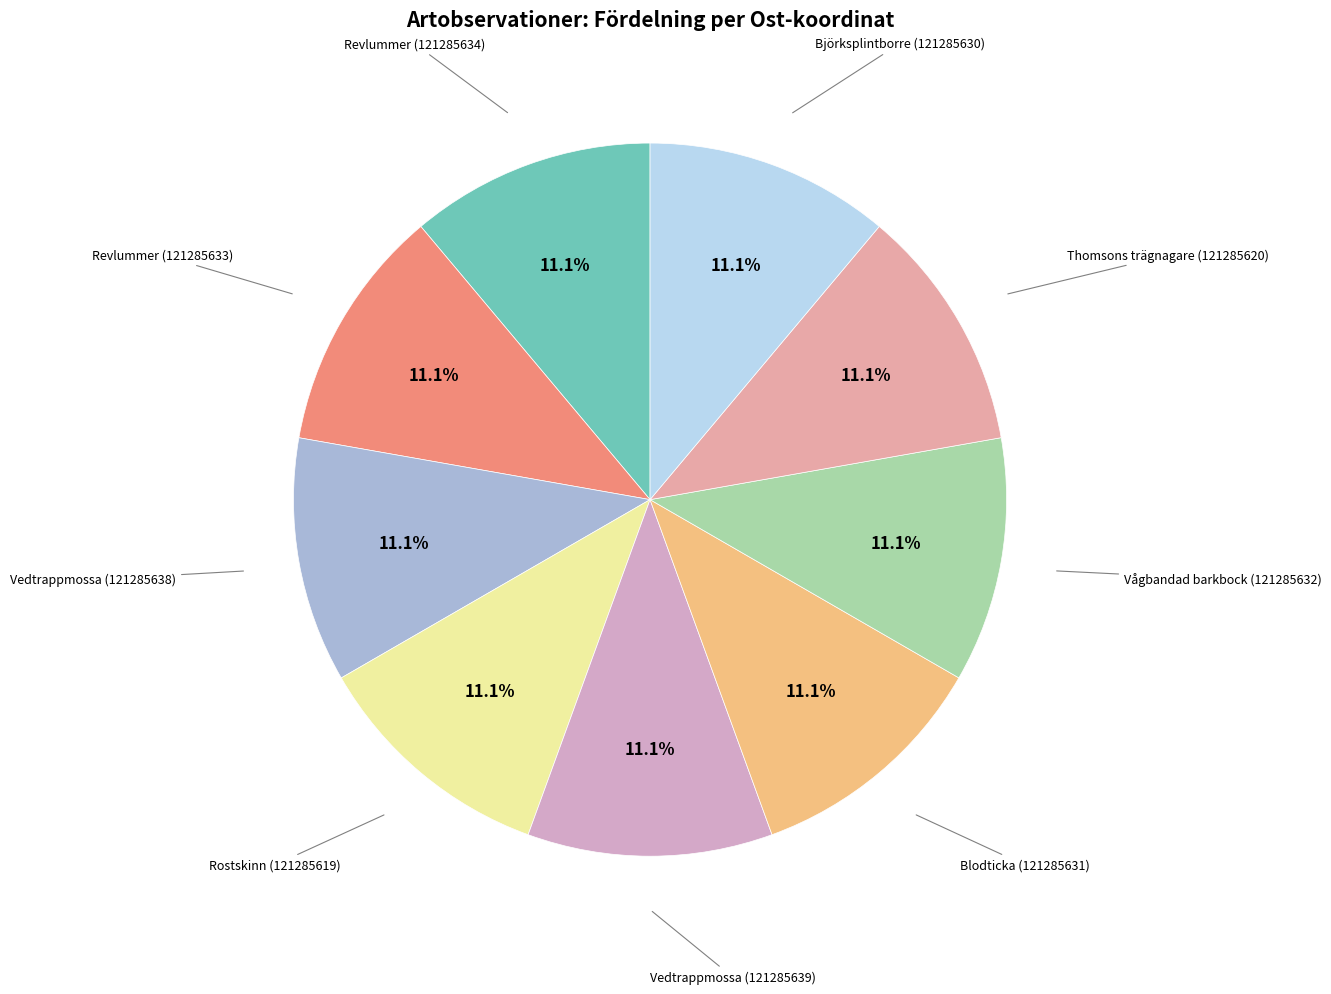

Is there a majority slice in this chart?

No